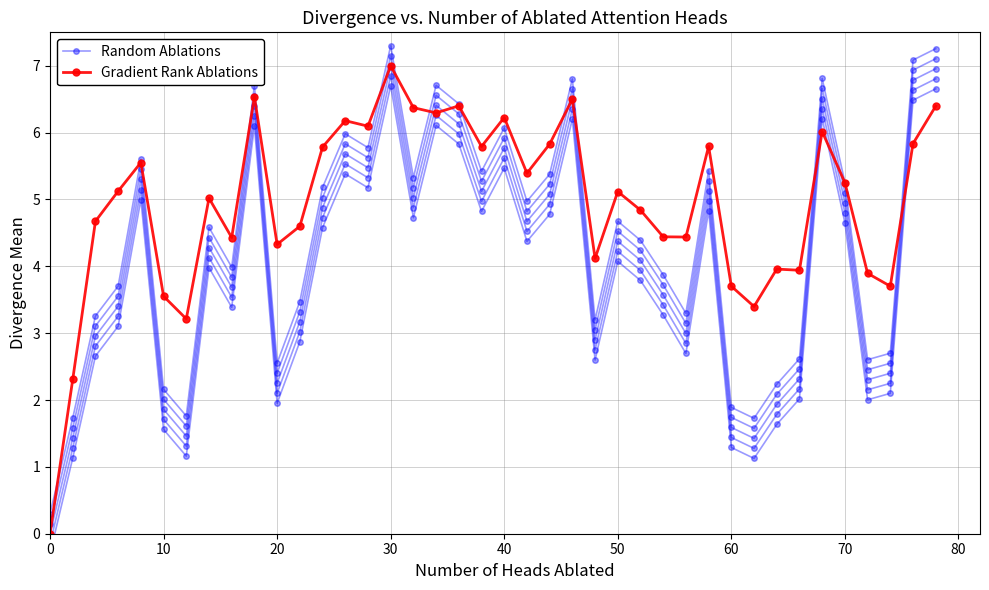

Which series has the largest range (max minus min)?

Random Ablations